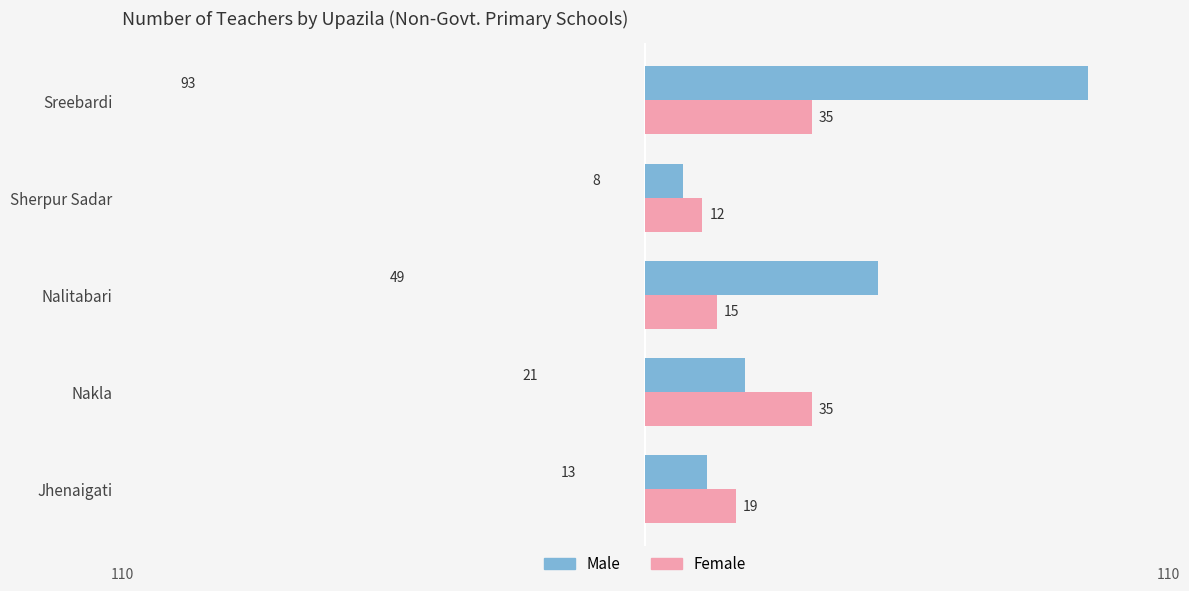

List the series in order of their peak value, lowest first.

Female, Male